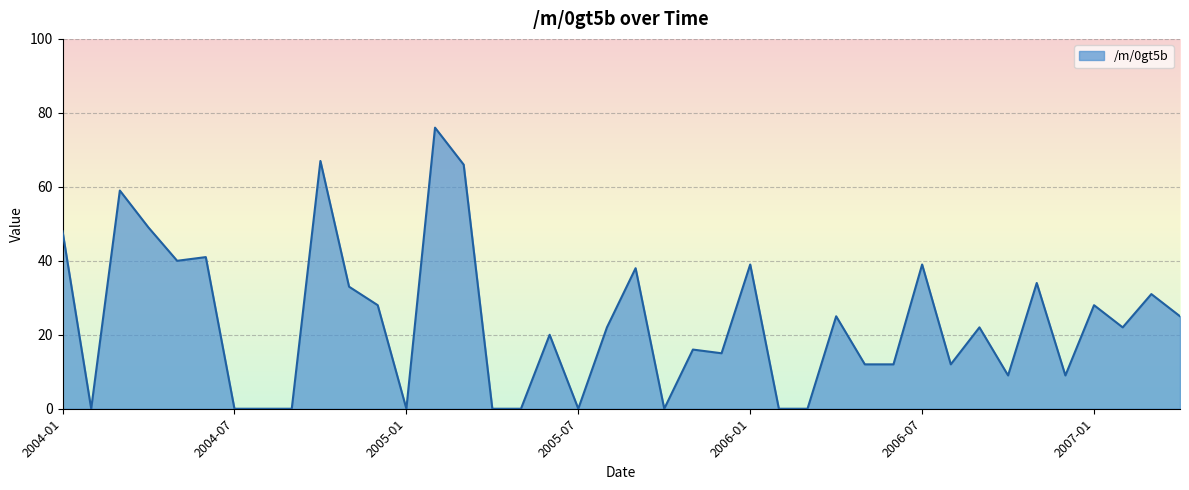

What is the difference between the maximum and minimum values?

76